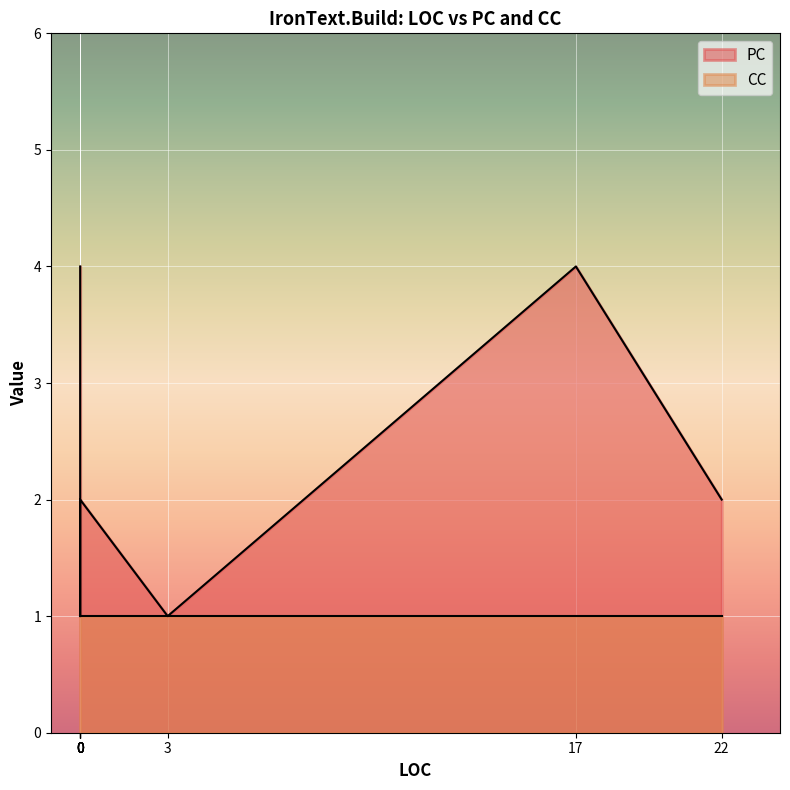

Reading left to right, transcribe all the data shown in this chart.

PC: 4	1	4	2	4	2	1	2	2
CC: 1	1	1	1	1	1	1	1	1